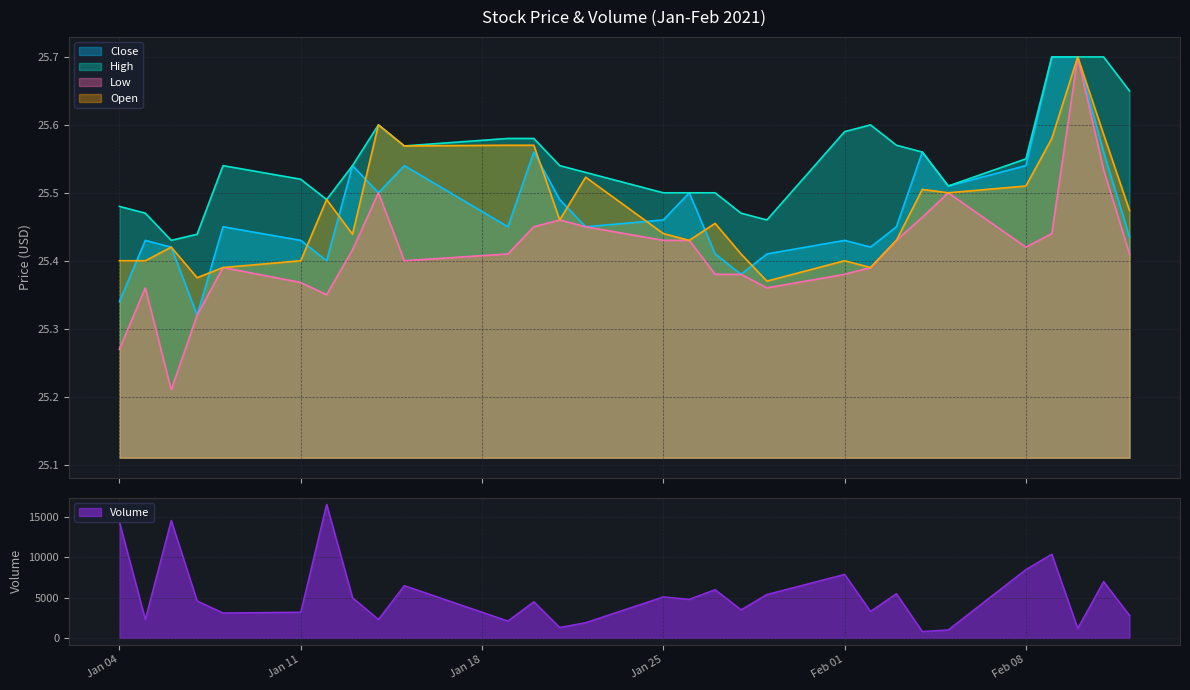

Which series has the widest spread of values?

Volume